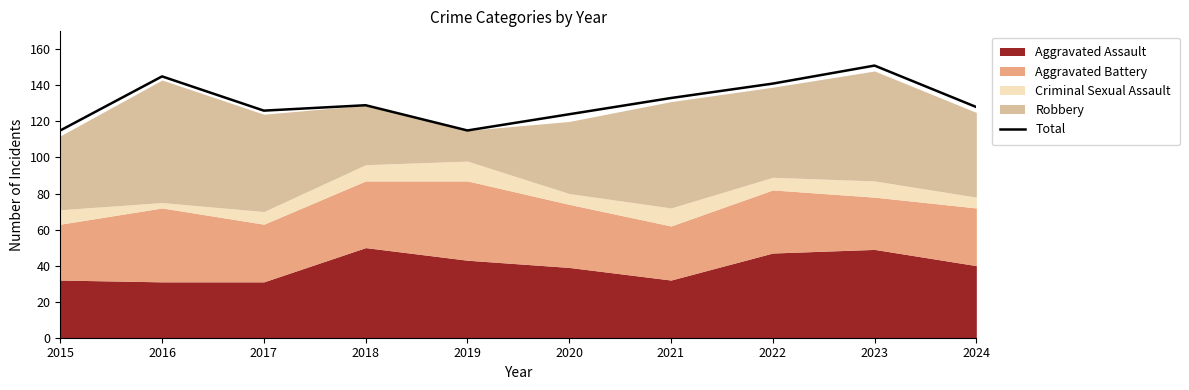

How many points are higher than both their immediate neighbors (excluding endpoints)?

3